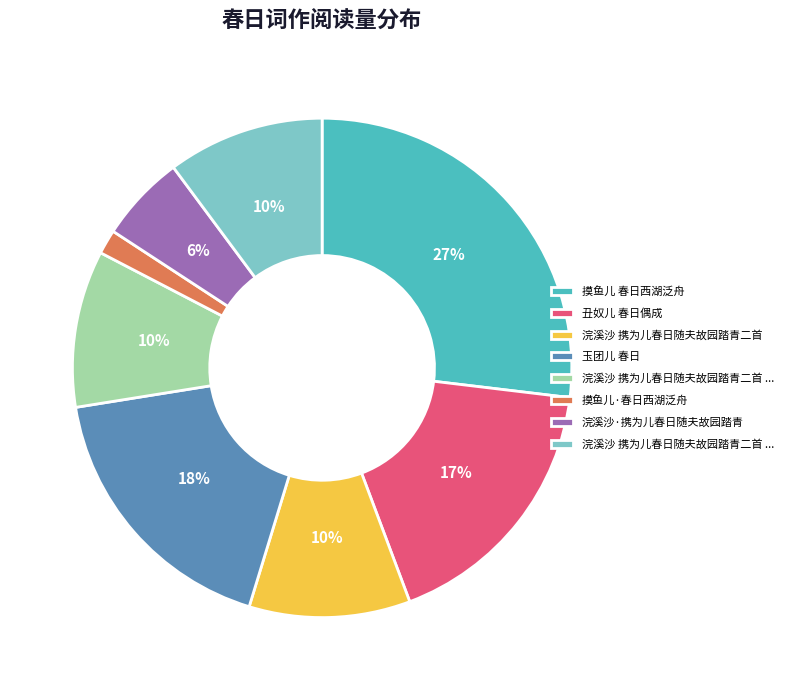

Does any single category account for the majority?

No